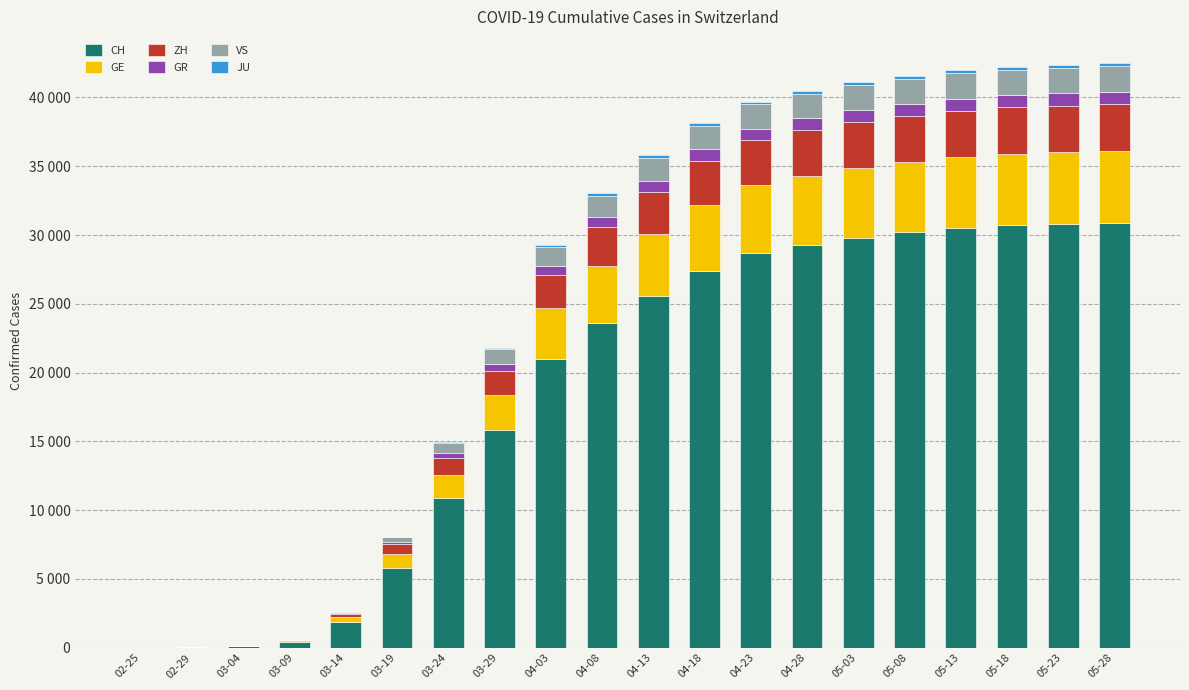

The CH series shows 3290 at 03-14. True or false?

False